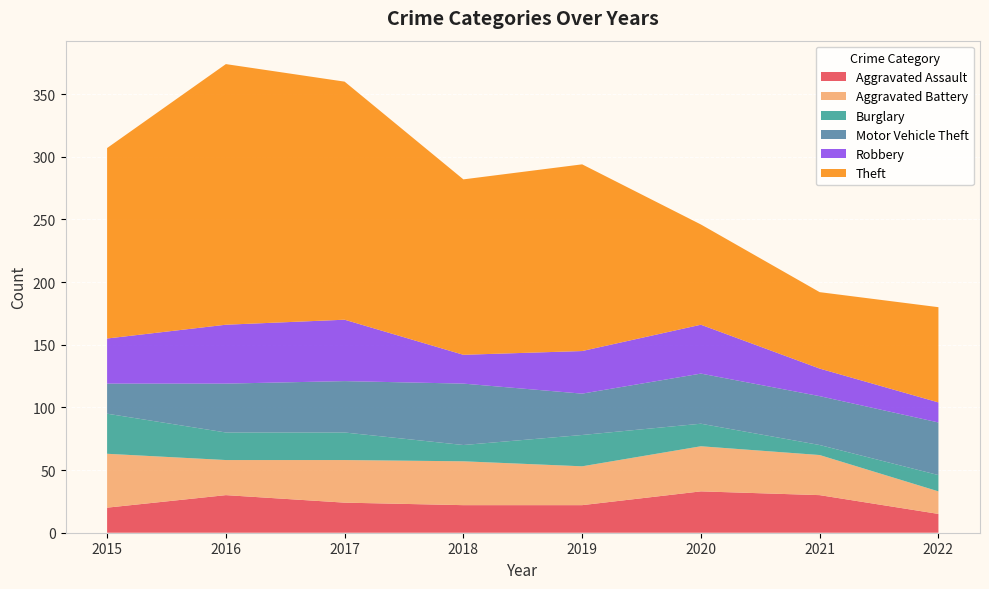

Reading left to right, what are all the values shown in this chart?

Aggravated Assault: 2015=20	2016=30	2017=24	2018=22	2019=22	2020=33	2021=30	2022=15
Aggravated Battery: 2015=43	2016=28	2017=34	2018=35	2019=31	2020=36	2021=32	2022=18
Burglary: 2015=32	2016=22	2017=22	2018=13	2019=25	2020=18	2021=8	2022=13
Motor Vehicle Theft: 2015=24	2016=39	2017=41	2018=49	2019=33	2020=40	2021=39	2022=42
Robbery: 2015=36	2016=47	2017=49	2018=23	2019=34	2020=39	2021=22	2022=16
Theft: 2015=152	2016=208	2017=190	2018=140	2019=149	2020=80	2021=61	2022=76